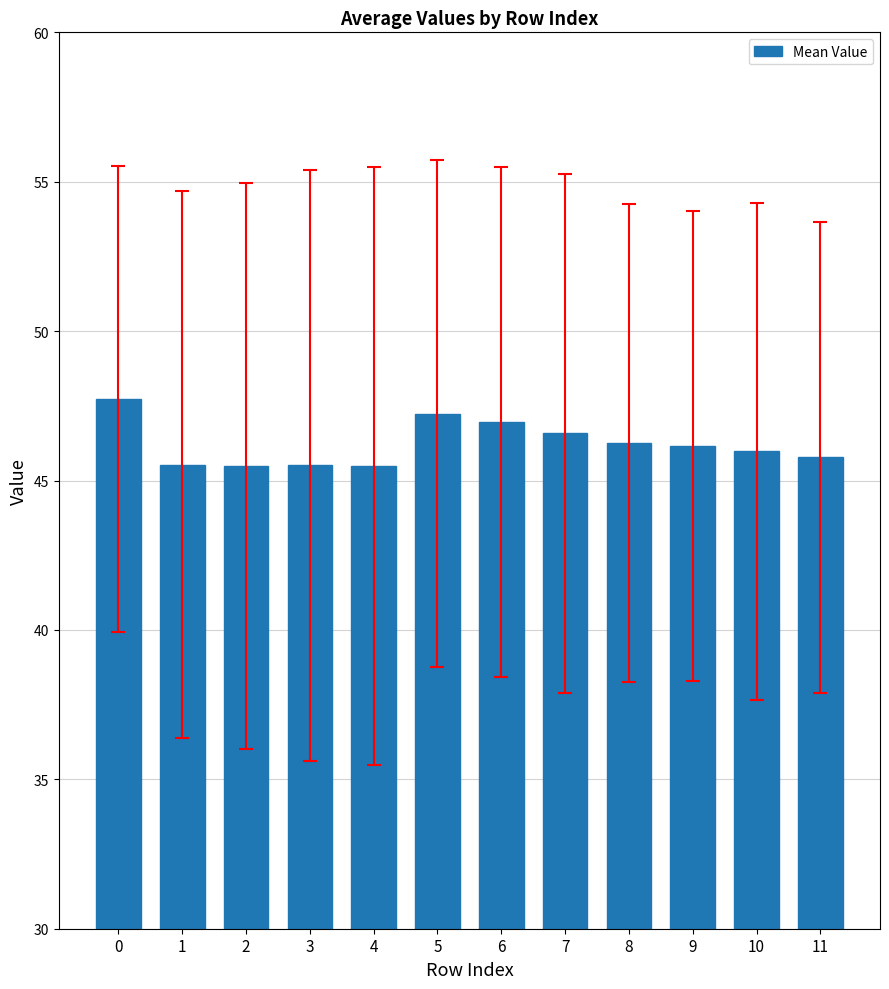

What is the difference between the second highest and second lowest values?

1.8